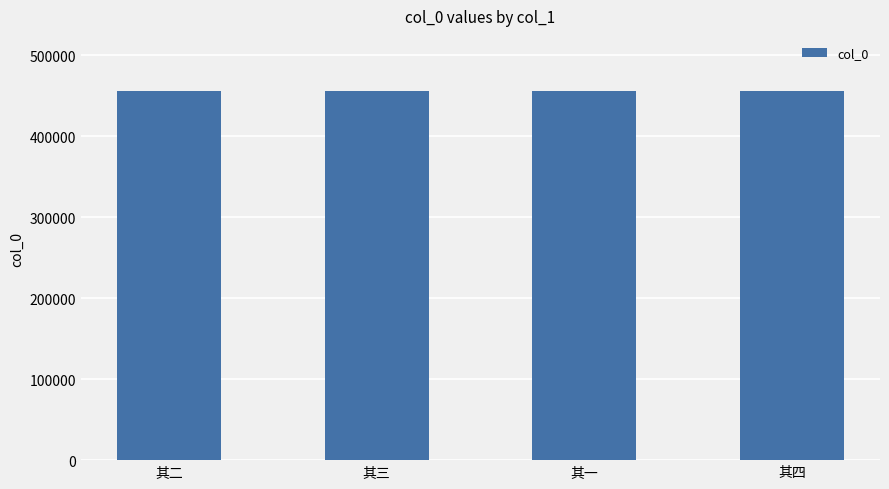

What is the approximate value at 其三?

455695